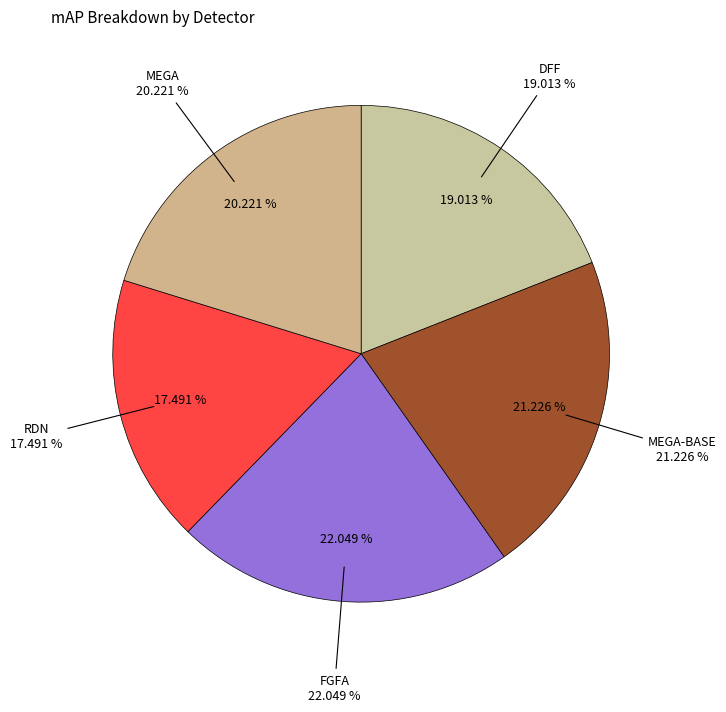

The DFF slice represents 31% of the pie. True or false?

False